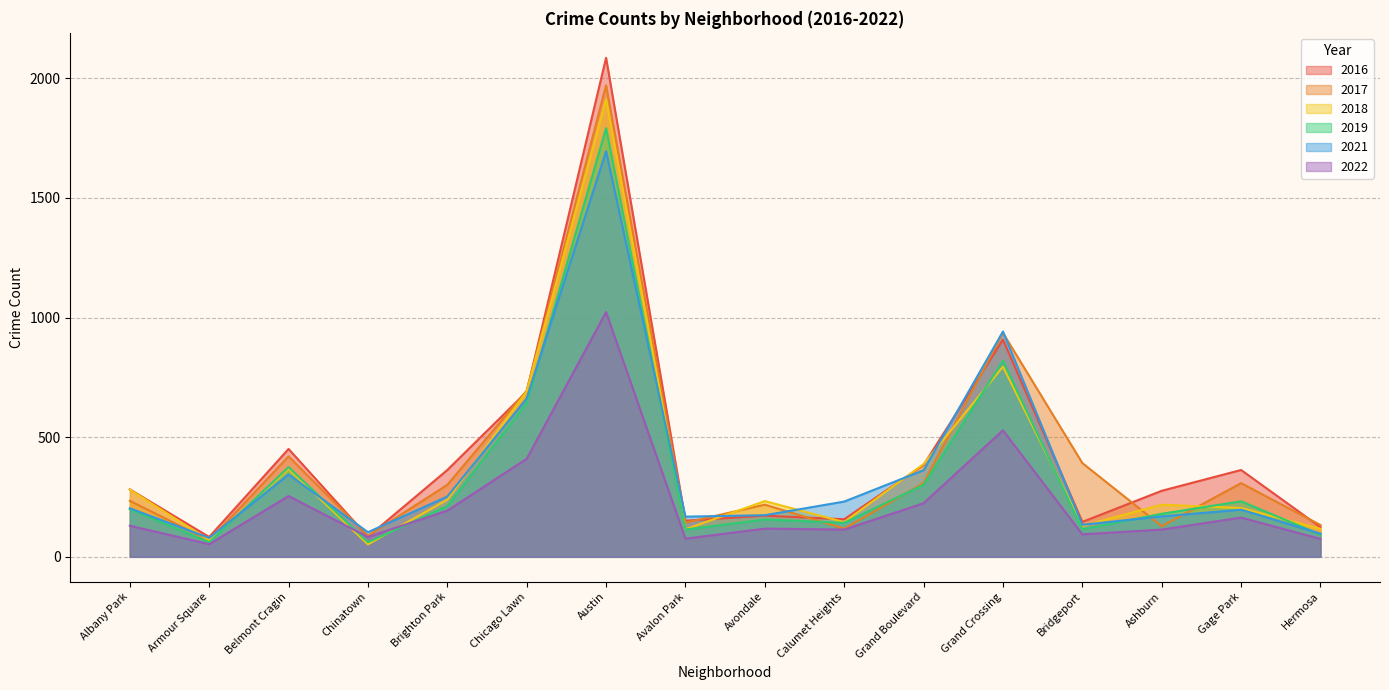

At which label does 2016 first exceed 282?

Belmont Cragin